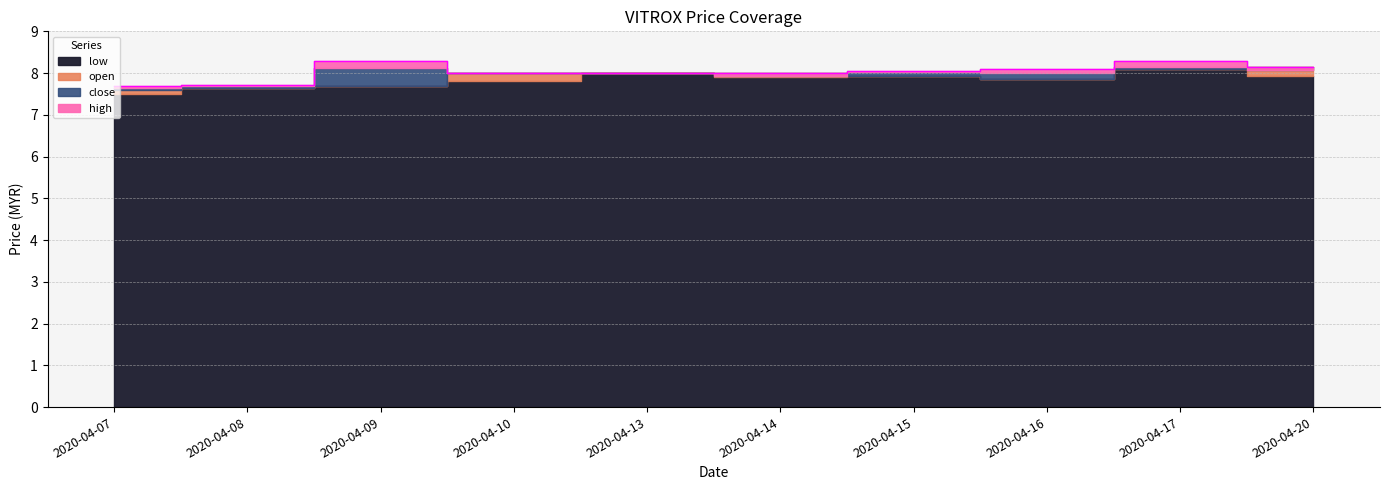

True or false: high and open cross at least once.

False